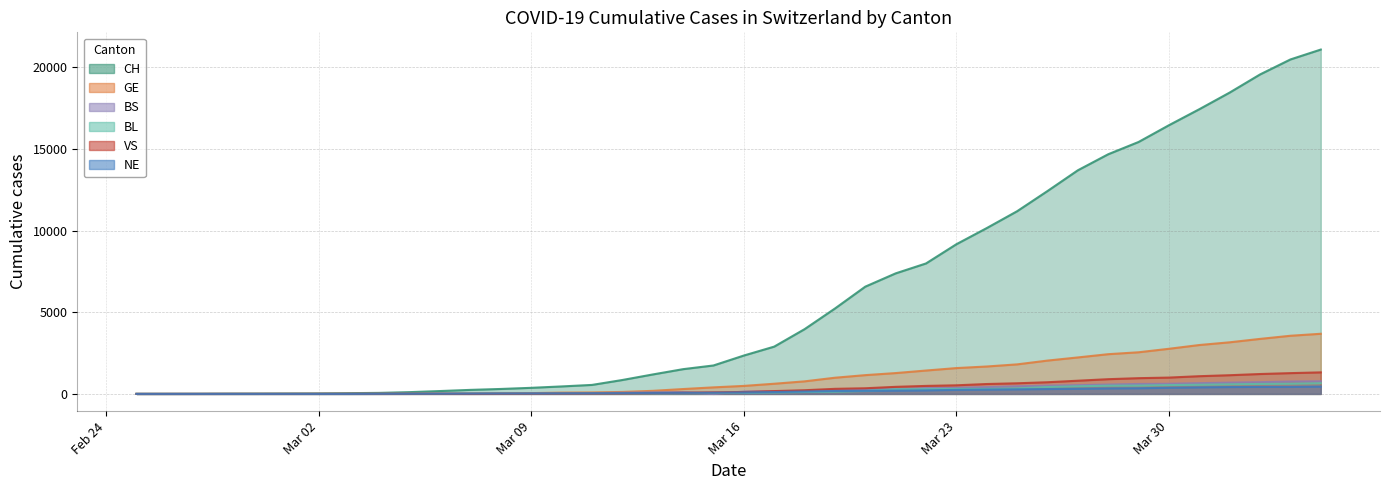

Which series has the largest range (max minus min)?

CH